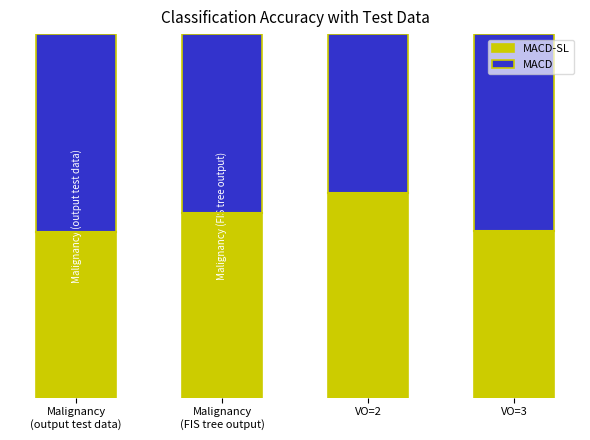

What are all the series names shown in the legend?

MACD-SL, MACD